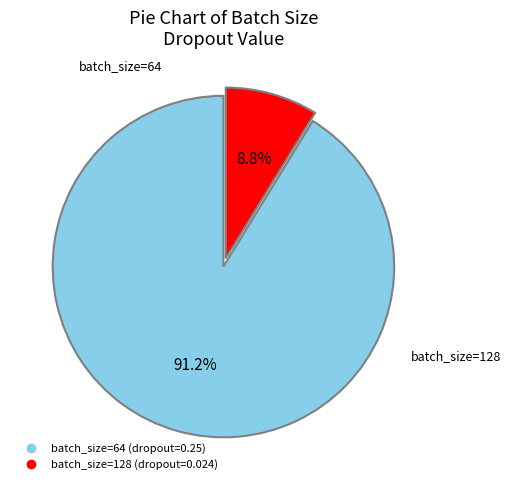

Is there a majority slice in this chart?

Yes